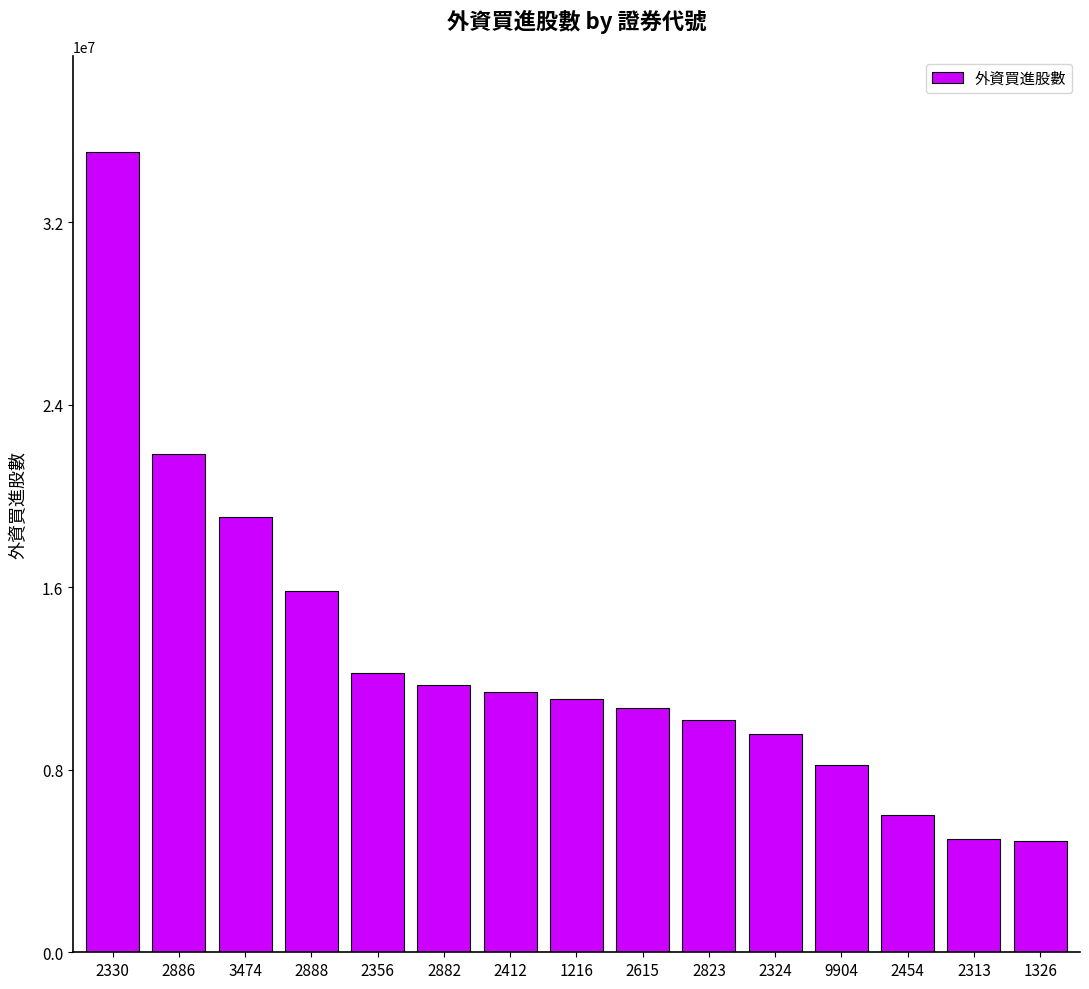

What is the change in value from 1216 to 2454?

-5080979